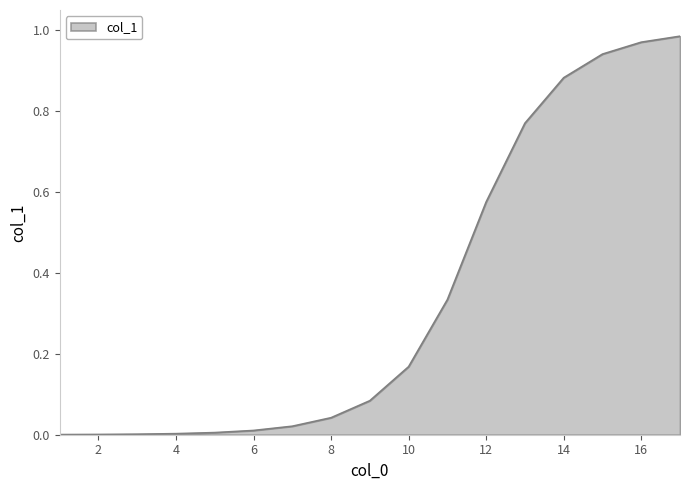

Reading left to right, what are all the values shown in this chart?

0.0	0.0	0.0	0.0	0.0	0.0	0.0	0.0	0.1	0.2	0.3	0.6	0.8	0.9	0.9	1.0	1.0